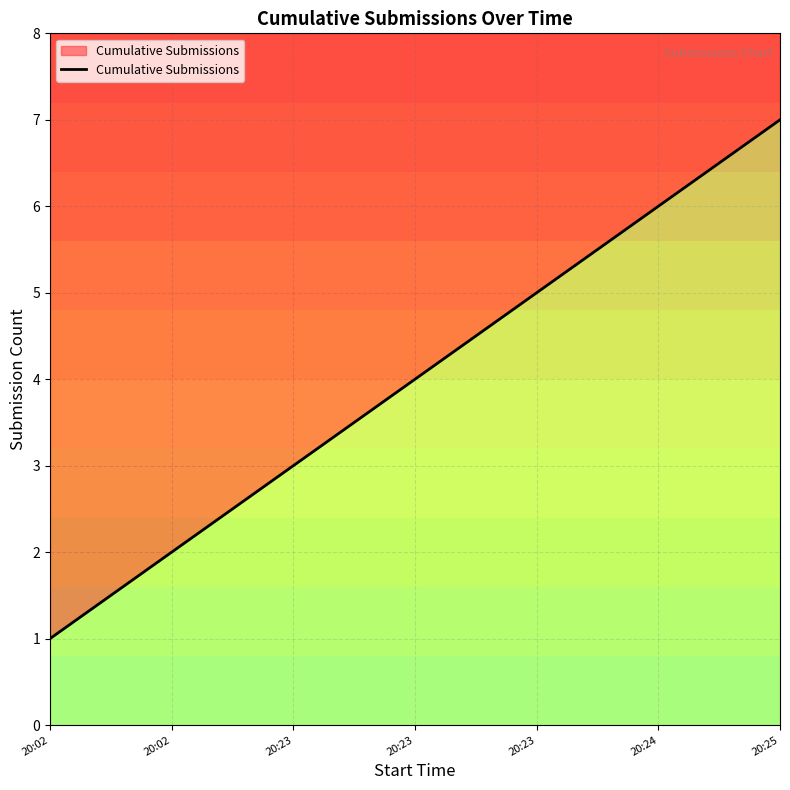

What is the approximate value at 20:23?

3